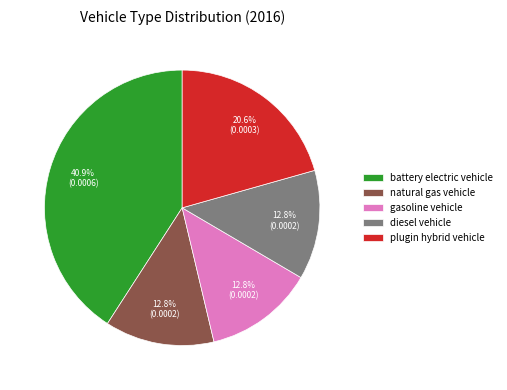

Is plugin hybrid vehicle the majority of the pie?

No